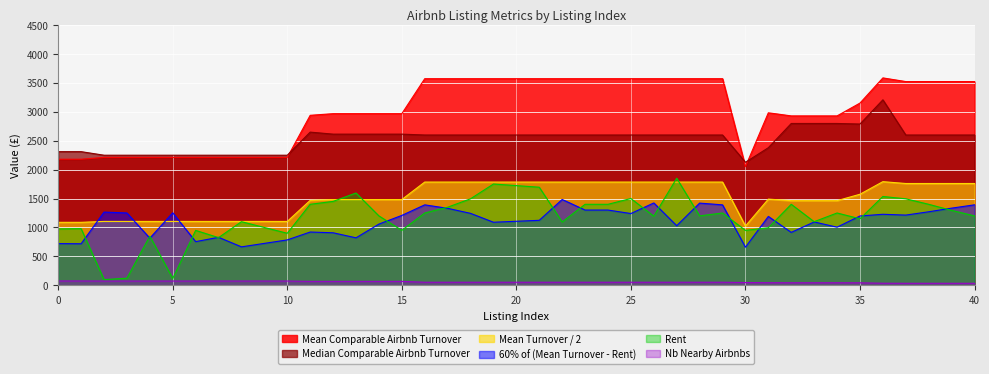

At how many categories does at least one series exceed 575?

40